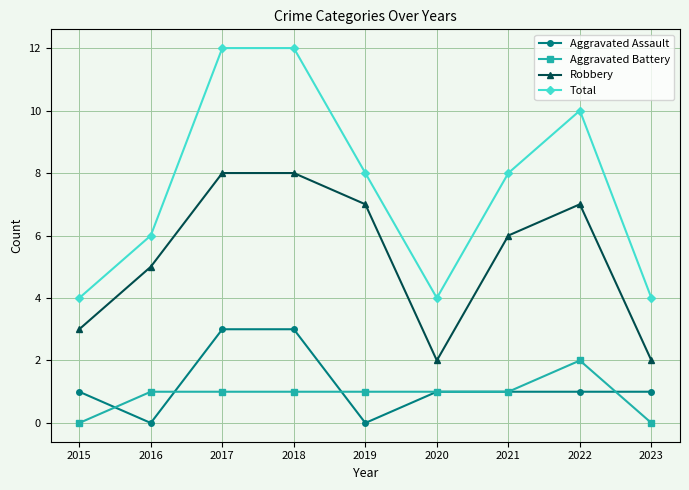

What is the spread (max minus min) of values at 2020?

3